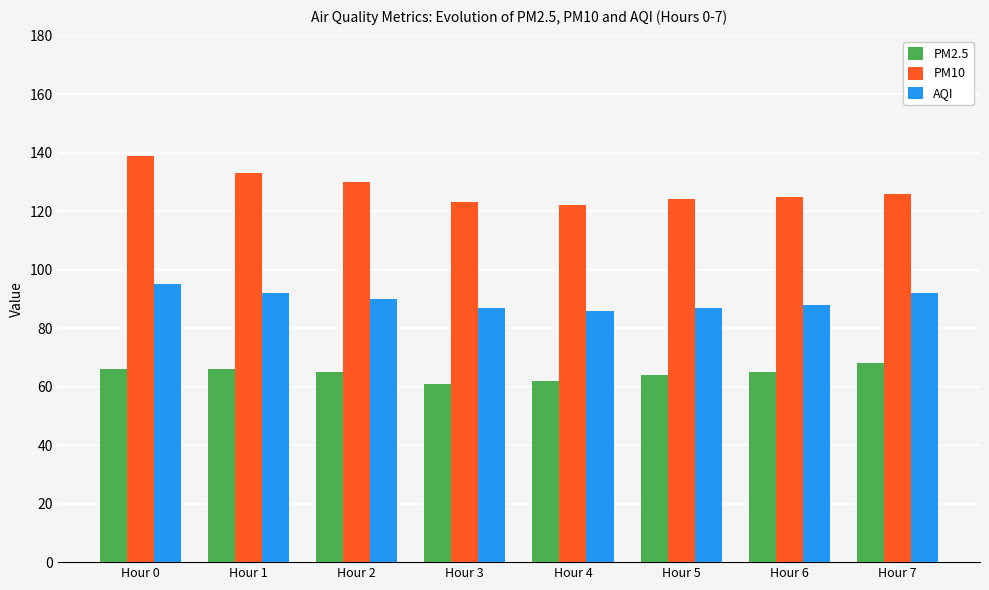

How many categories are shown in the chart?

8